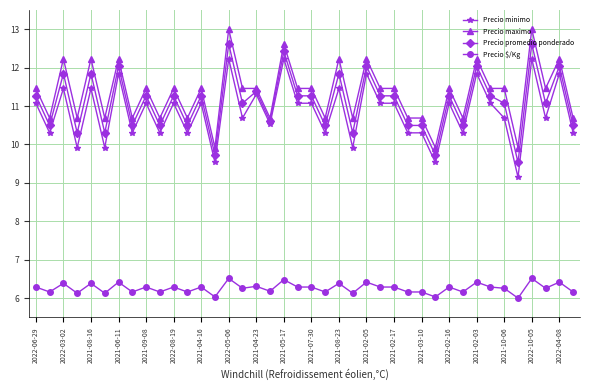

True or false: Precio $/Kg and Precio maximo cross at least once.

False